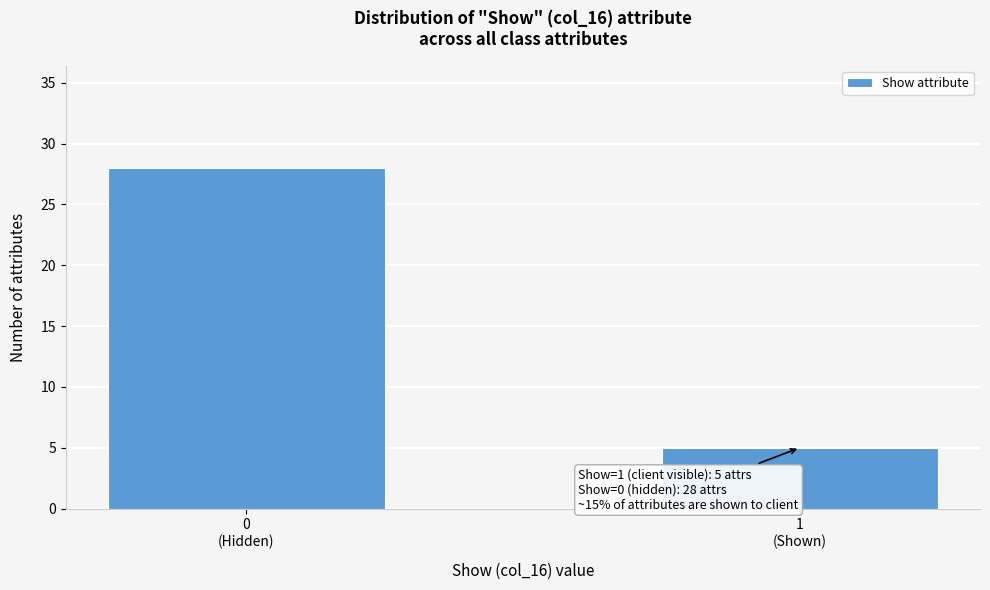

Reading left to right, transcribe all the data shown in this chart.

28	5